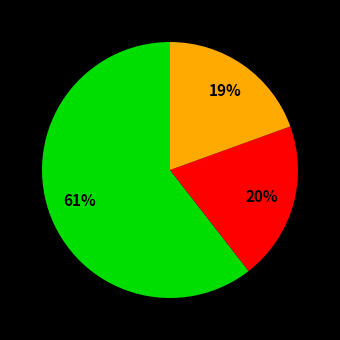

Does any single category account for the majority?

Yes